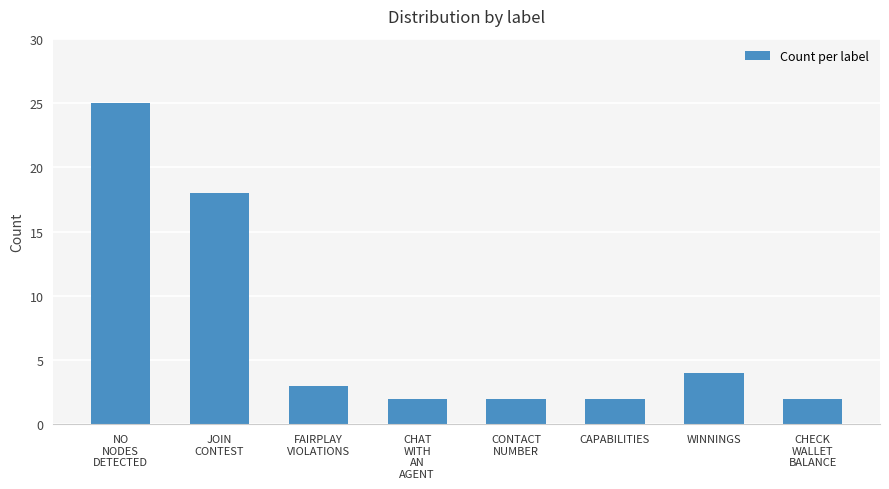

The chart shows a value of 3 at CAPABILITIES. True or false?

False